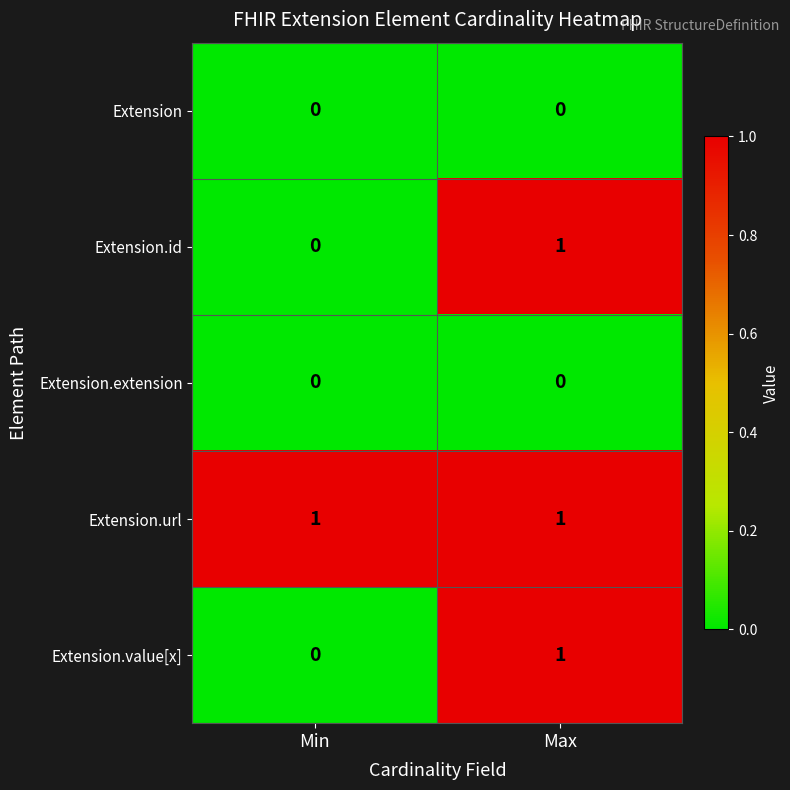

What is the total value across all series at Min?

1